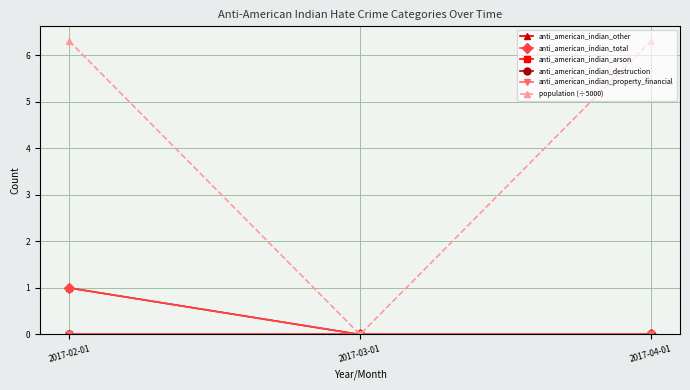

List the labels in order of population (÷5000) value, smallest first.

2017-03-01, 2017-02-01, 2017-04-01